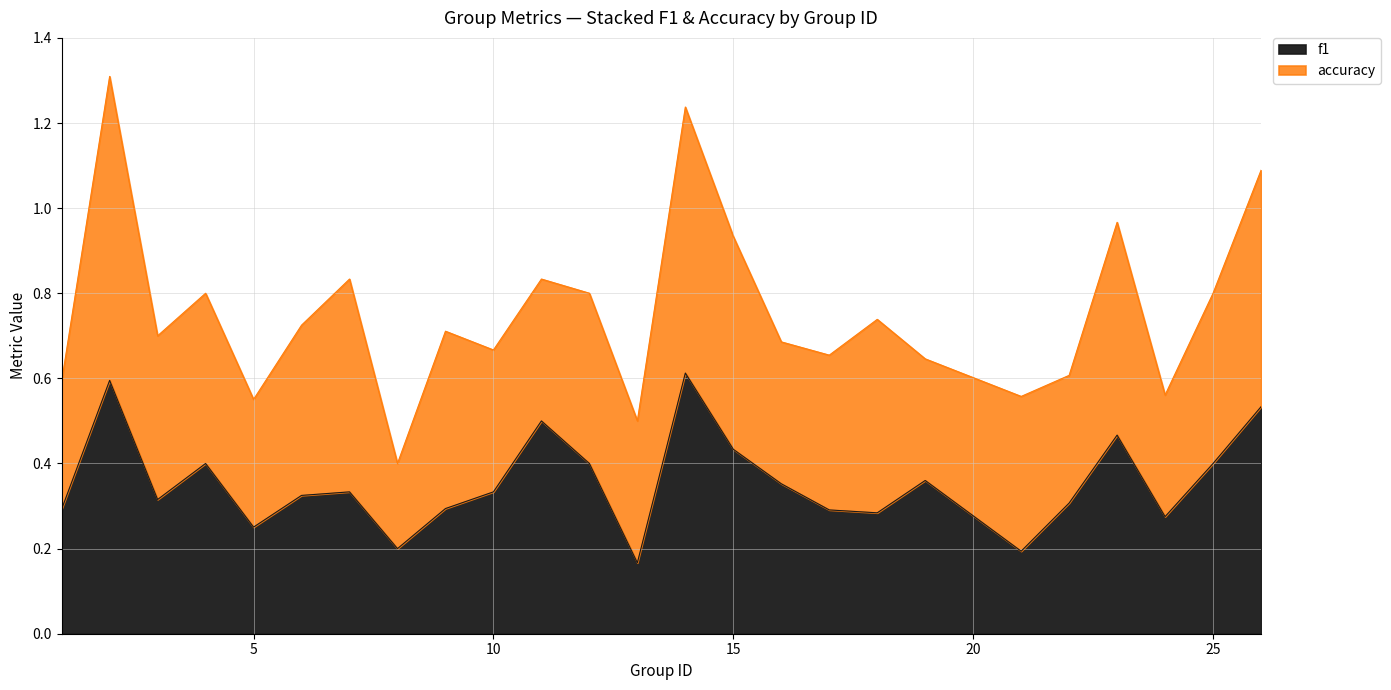

How many lines are shown in the chart?

2